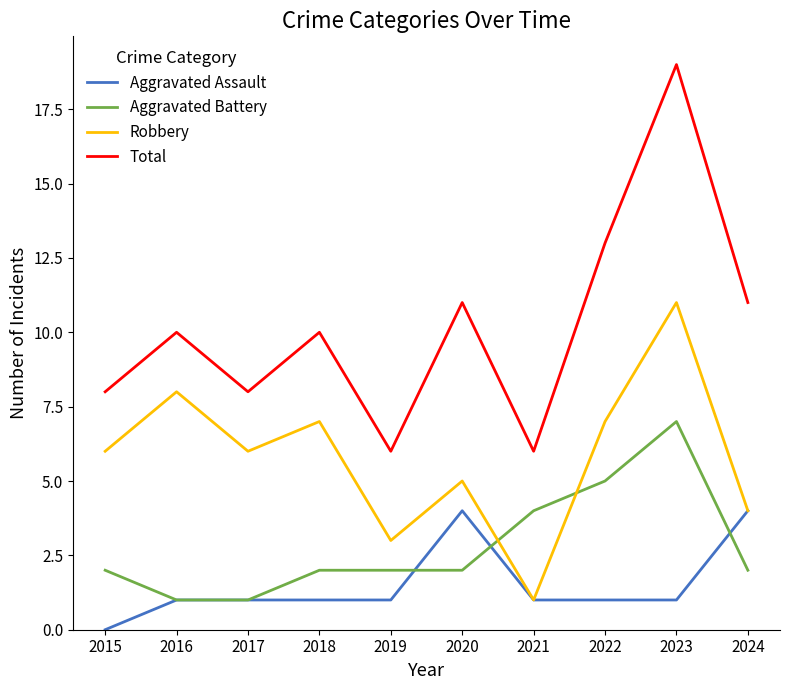

At which label is Aggravated Battery closest to 4?

2021